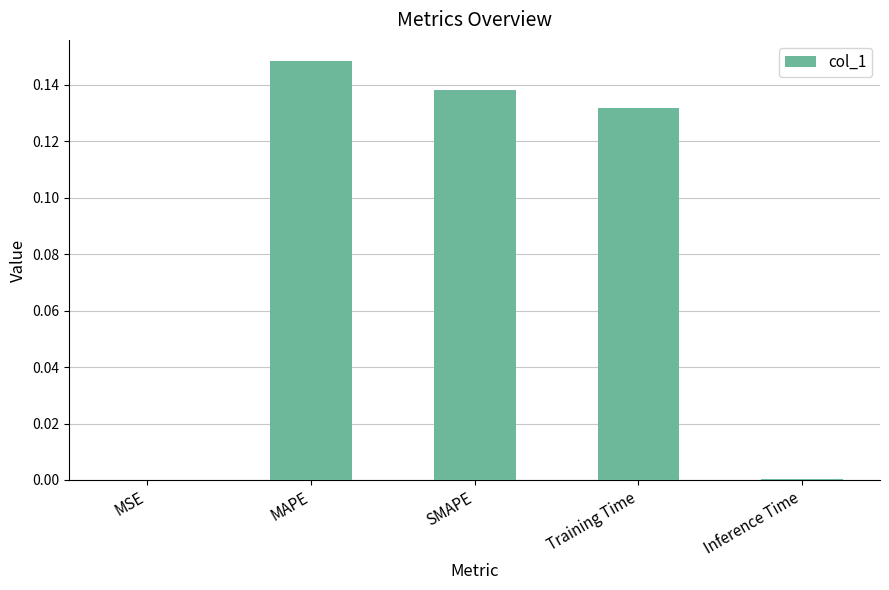

The chart shows a value of 0.2 at Training Time. True or false?

False